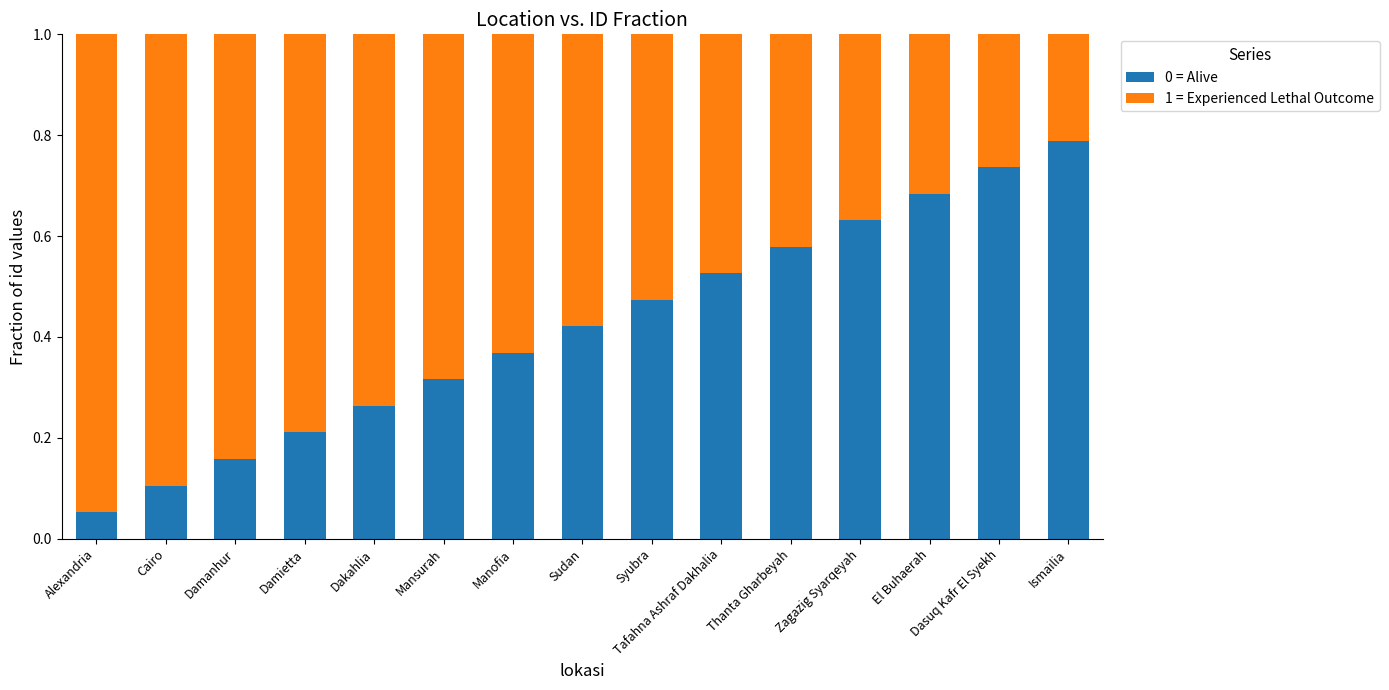

Which category has the highest value in the 0 = Alive series?

Ismailia